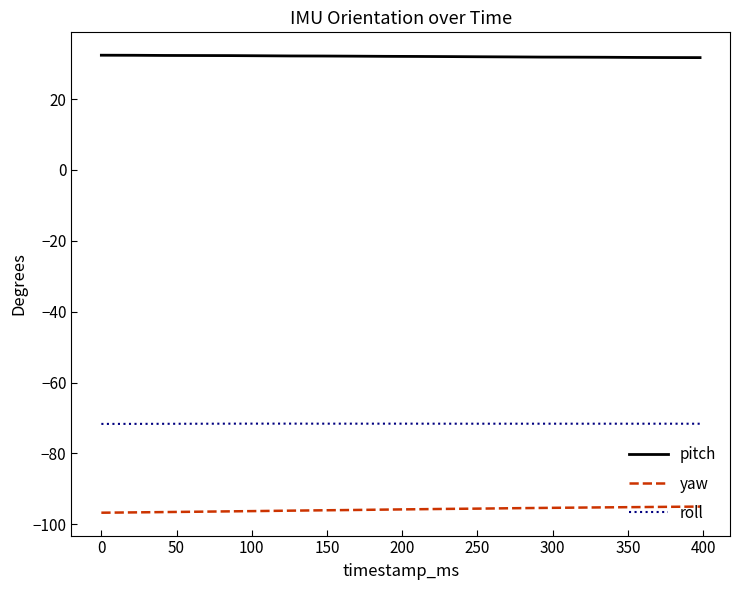

List the series in order of their overall mean, lowest first.

yaw, roll, pitch